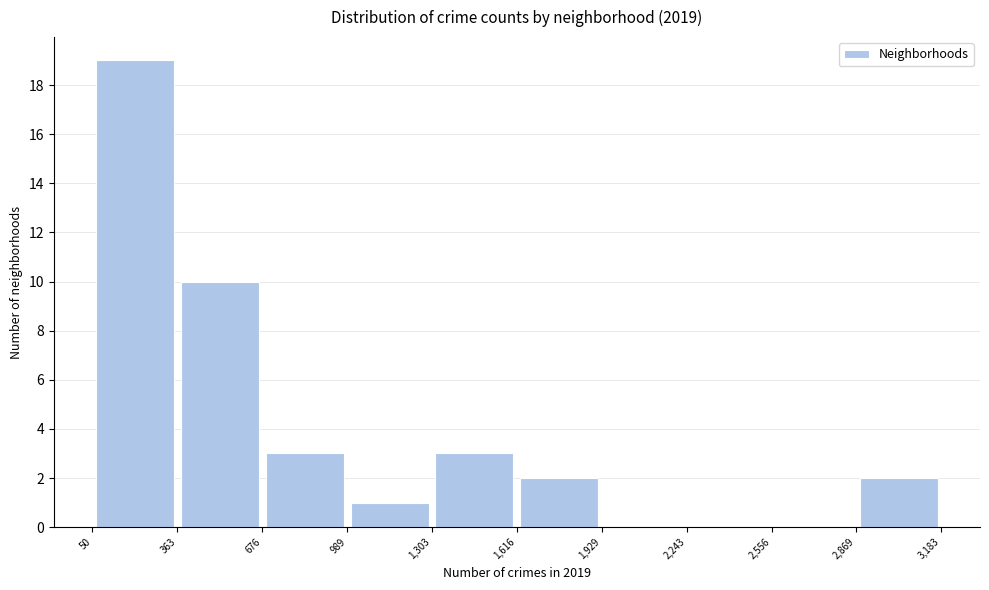

Which range on the x-axis has the tallest bar?

50 to 363